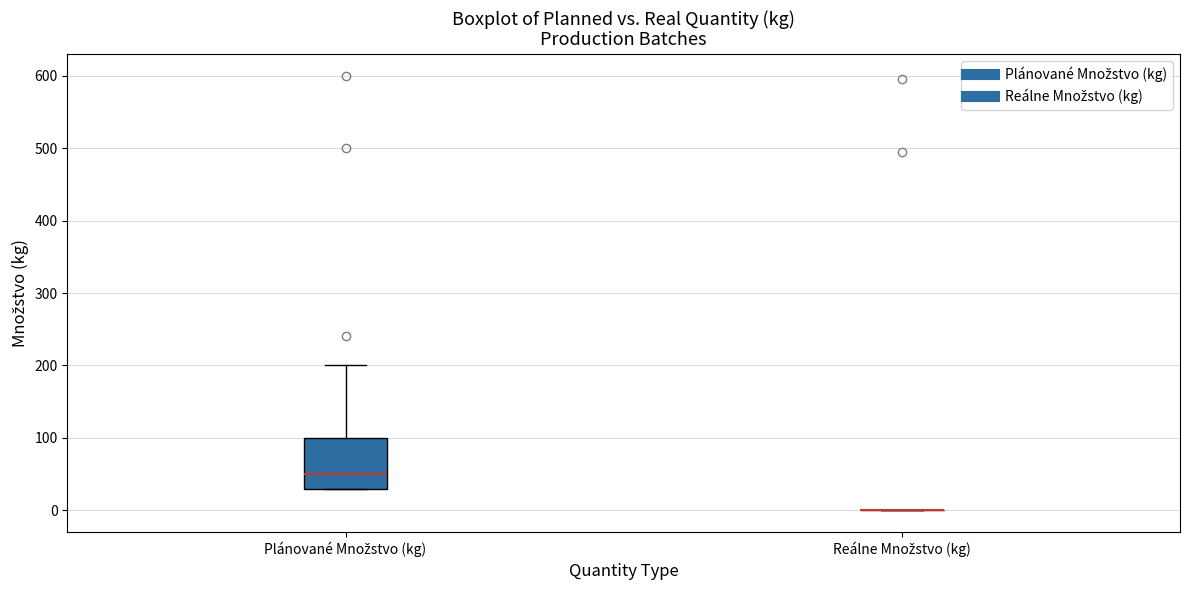

Reading left to right, read every box against the y-axis: the position of its median line, the range the box covers, and the ends of its whiskers. The values are not printed on the chart, so give them approximately, as read against the axis.

Plánované Množstvo (kg): median 50, box 30 to 100, whiskers 30 to 200
Reálne Množstvo (kg): box collapsed to a line at 0, whiskers 0 to 0